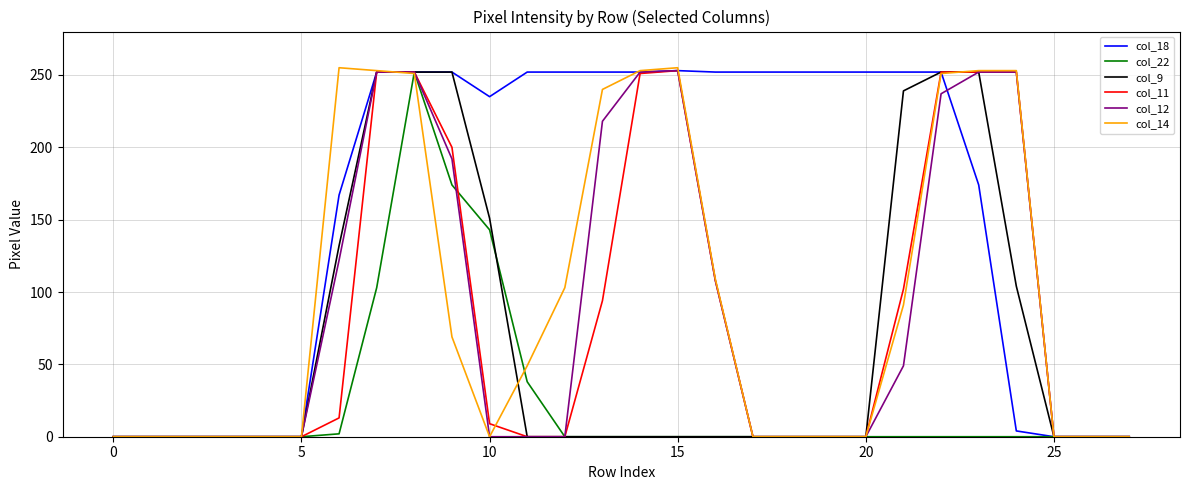

Which series has the widest spread of values?

col_14